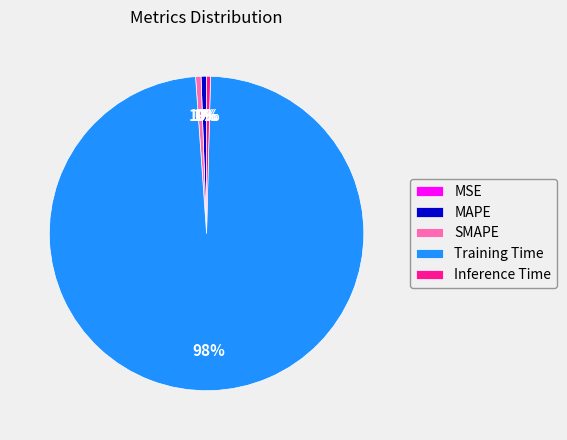

What is the majority slice?

Training Time